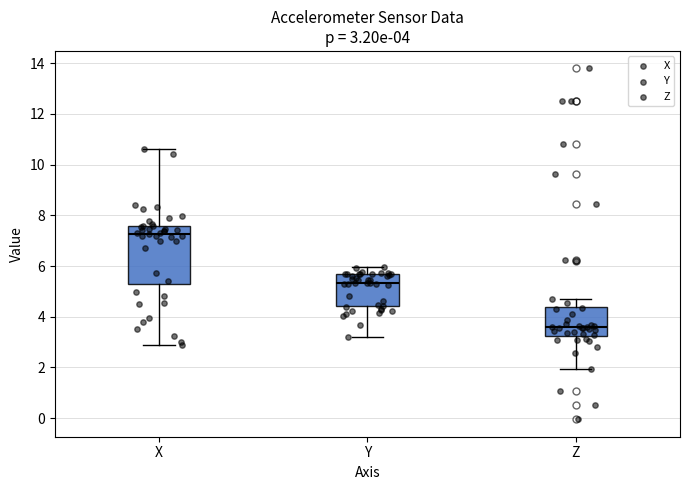

Which box has the highest median line?

X